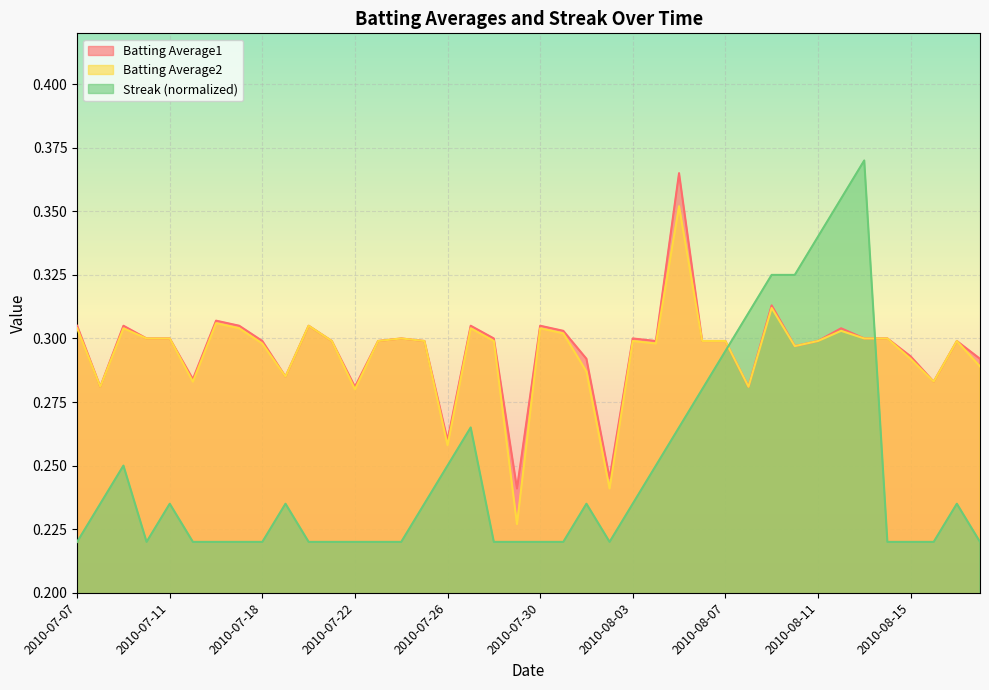

The value of Streak at 2010-07-15 is 0.1. True or false?

False